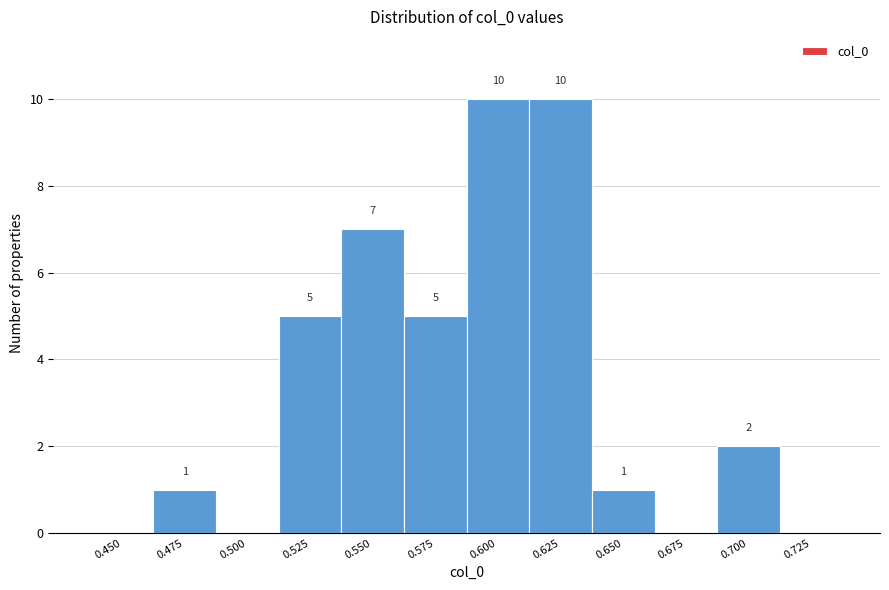

Reading right to left, extract all data points from this chart.

0.725=0	0.700=2	0.675=0	0.650=1	0.625=10	0.600=10	0.575=5	0.550=7	0.525=5	0.500=0	0.475=1	0.450=0